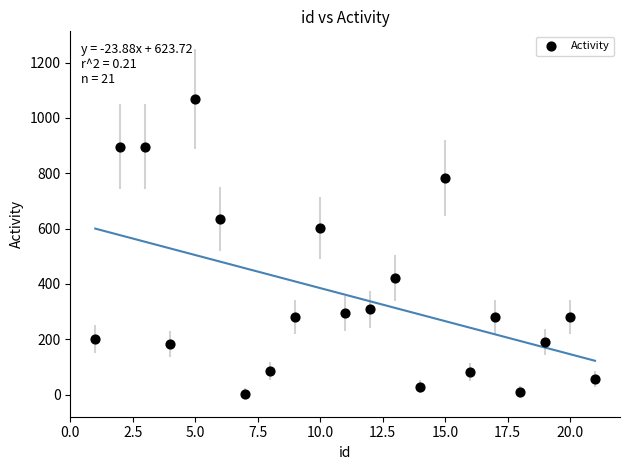

What is the range of X values (max minus min)?

20